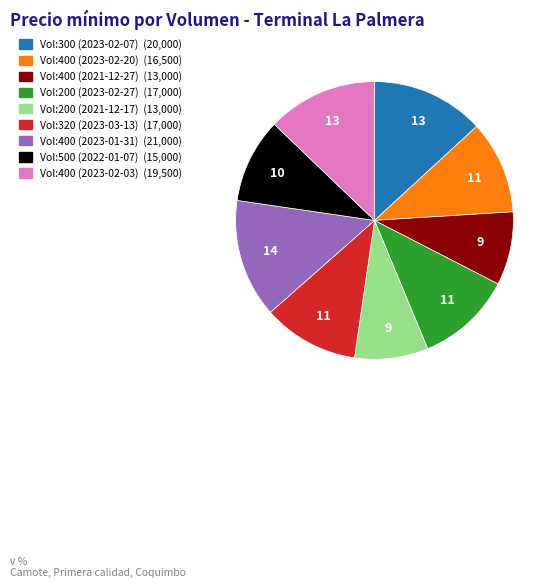

Is there a majority slice in this chart?

No